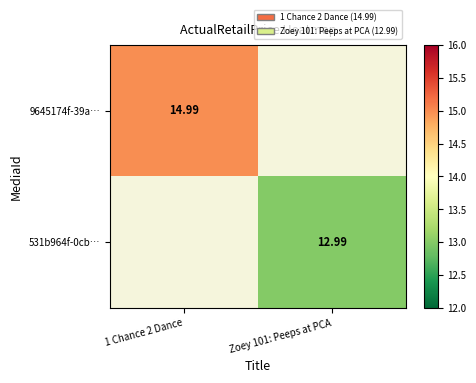

At which label does 531b964f-0cb… first exceed 12?

Zoey 101: Peeps at PCA